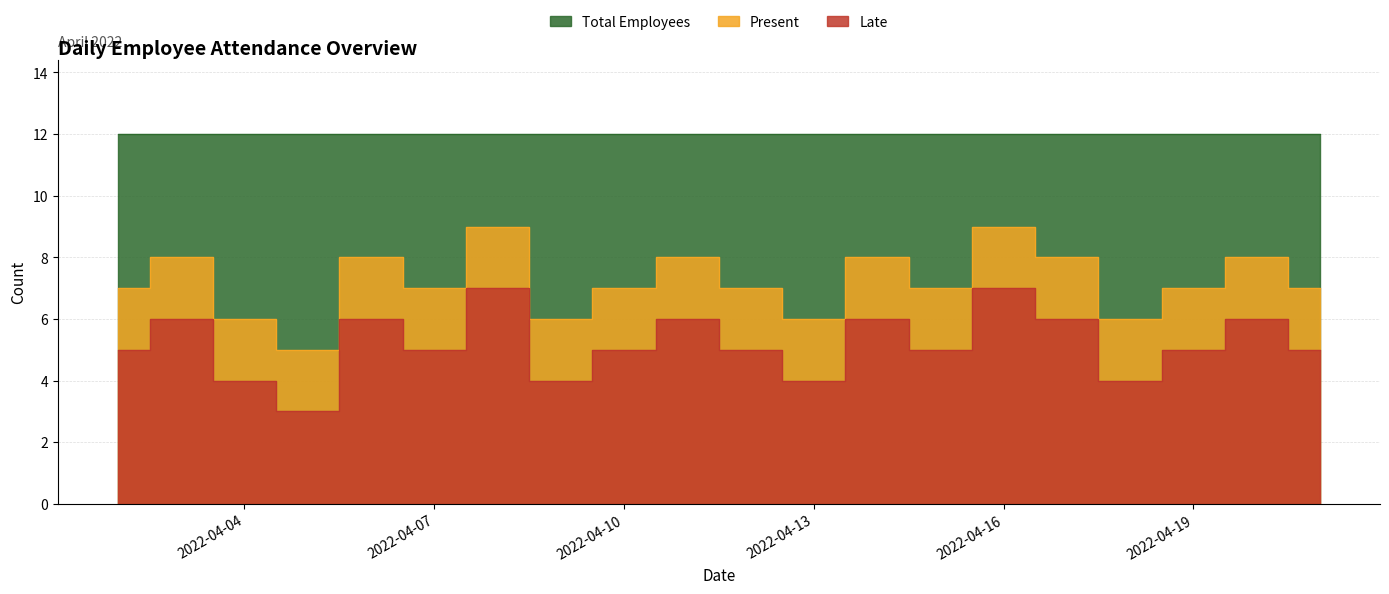

Which series has the largest range (max minus min)?

Present